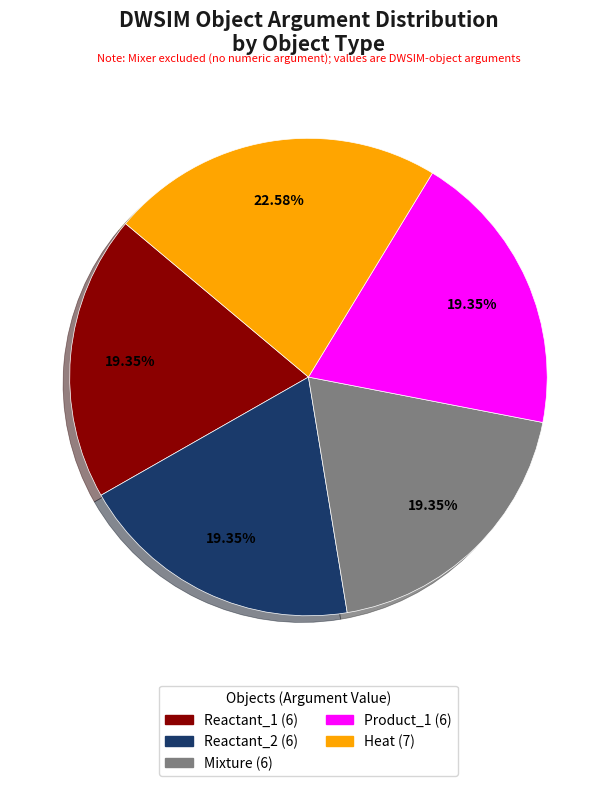

Which category has the biggest portion of the pie?

Heat